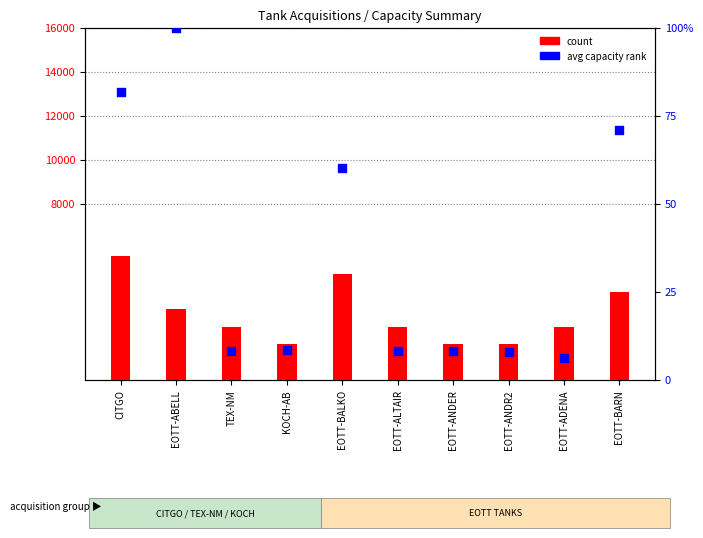

At which category is the sum across all series the highest?

CITGO